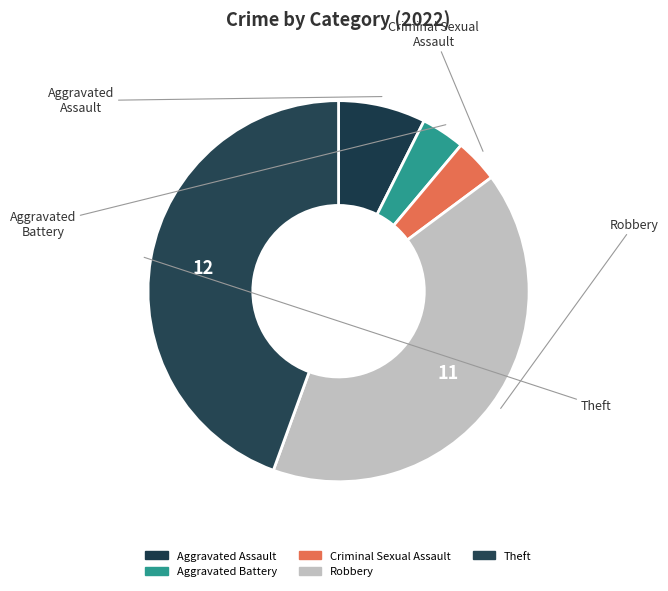

To the nearest percent, what portion does Theft represent?

44%